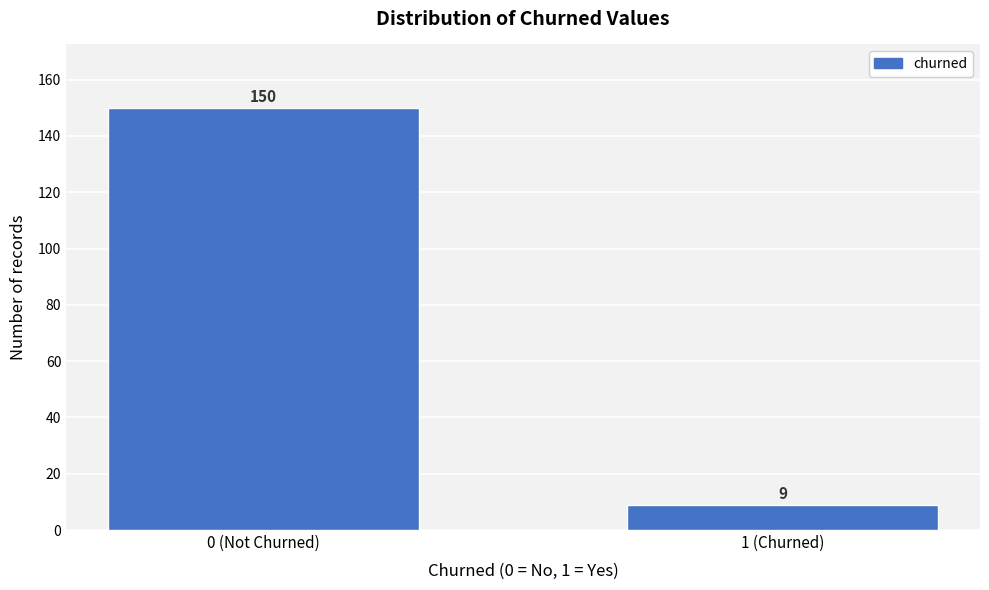

Reading left to right, list all the values displayed in this chart.

0 (Not Churned)=150	1 (Churned)=9